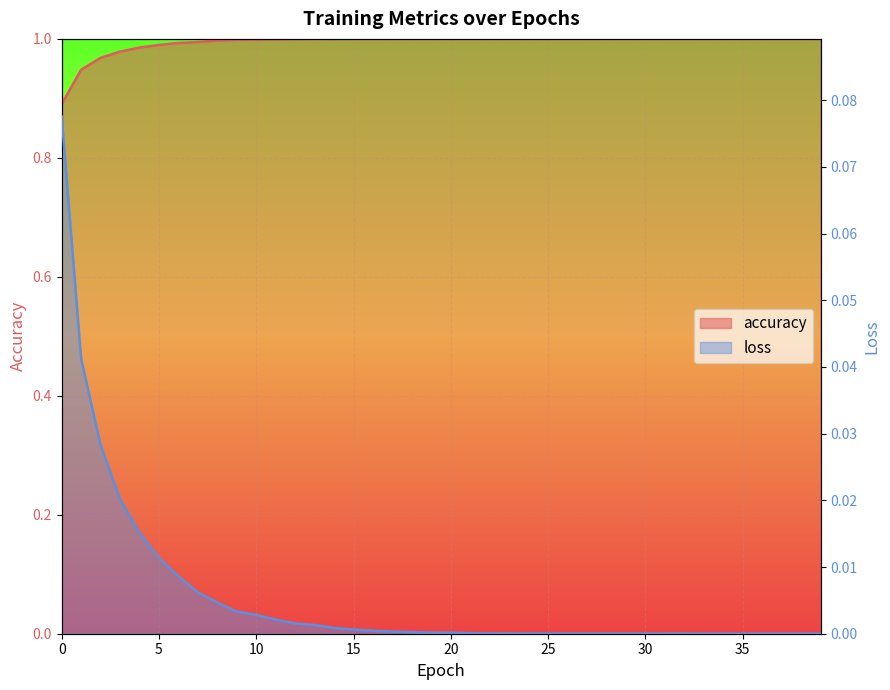

How many categories are shown in the chart?

40